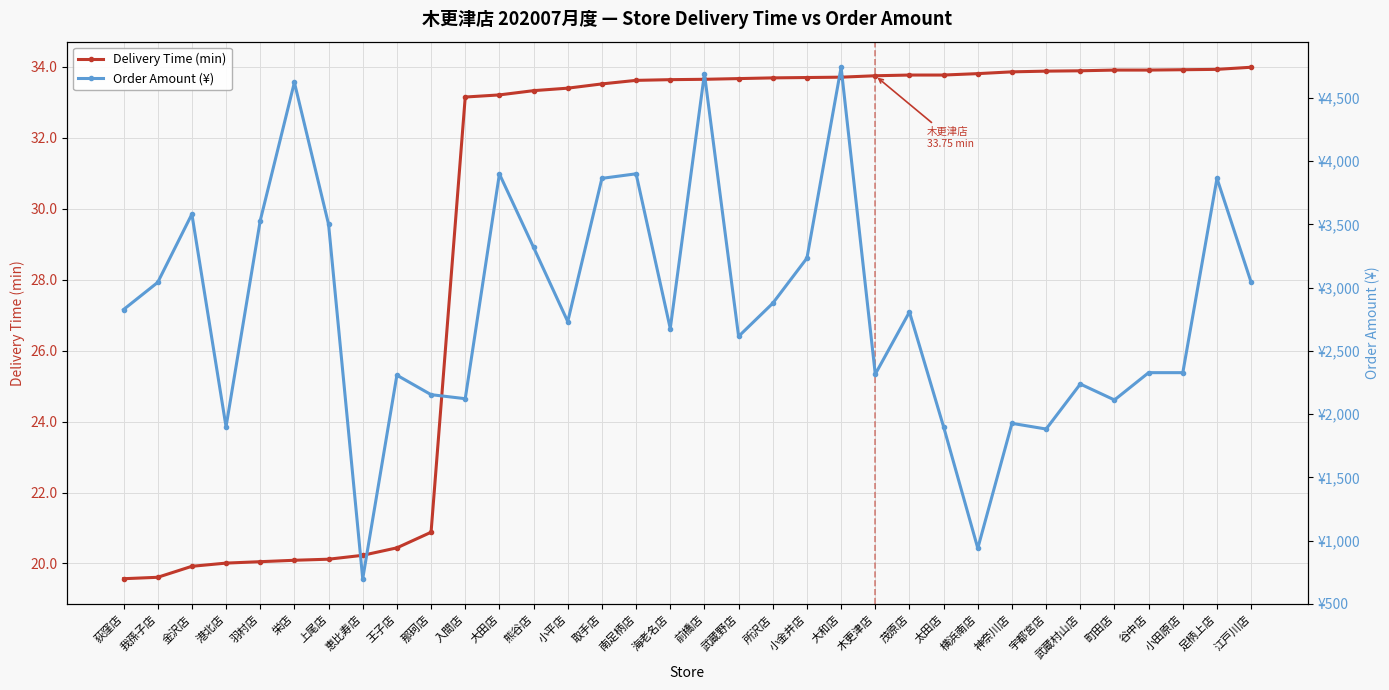

Read the Order Amount (¥) value at 港北店.

1900.0